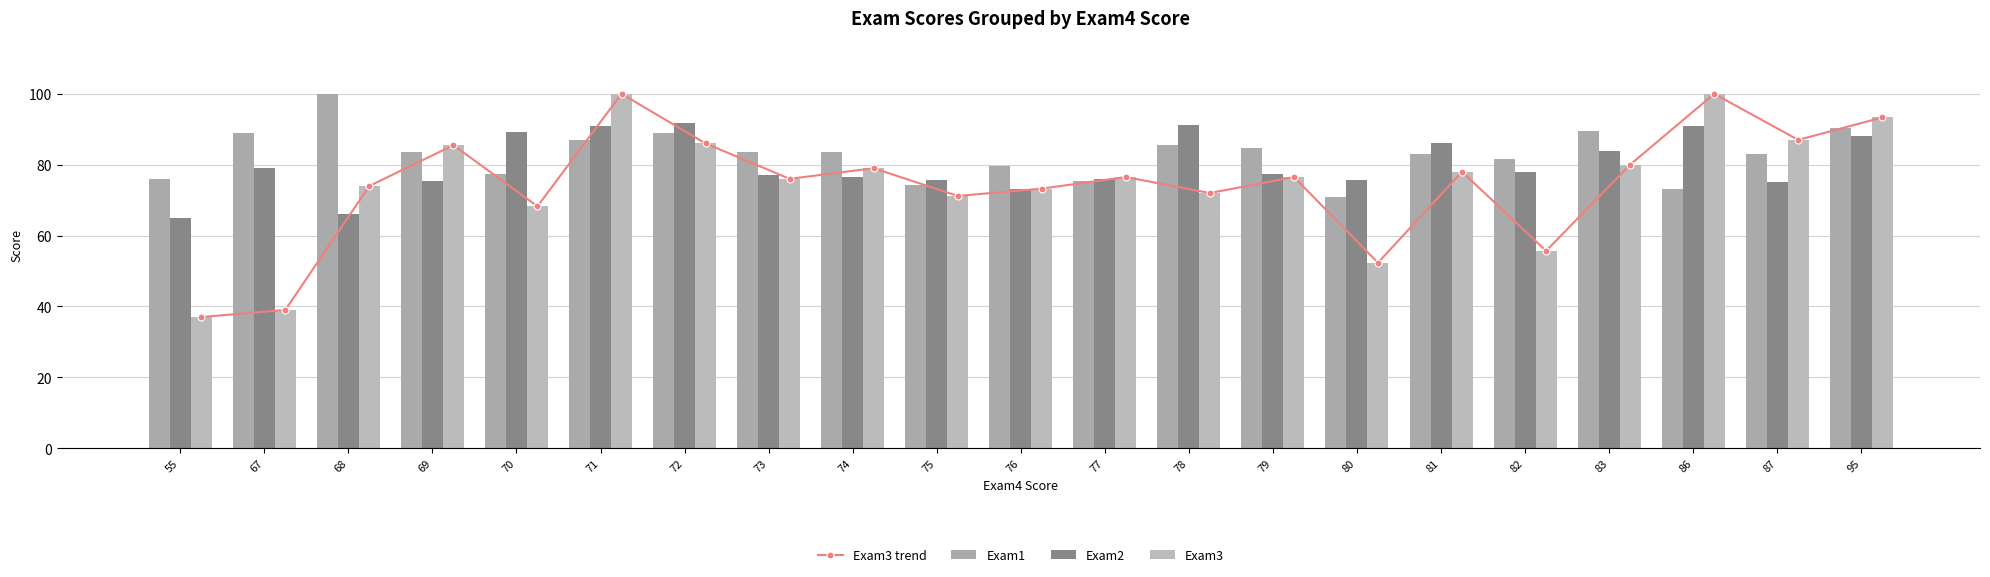

Which series has the widest spread of values?

Exam3 trend